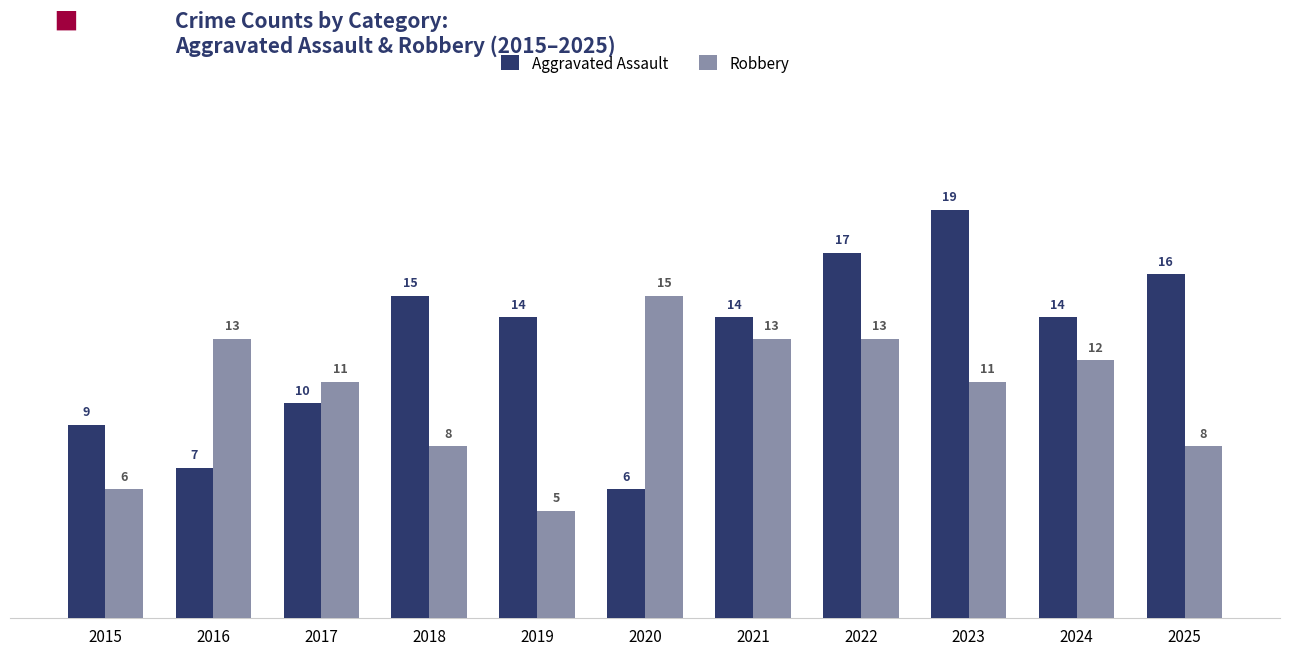

Is the value of Aggravated Assault at 2022 greater than the value of Robbery at 2022?

Yes